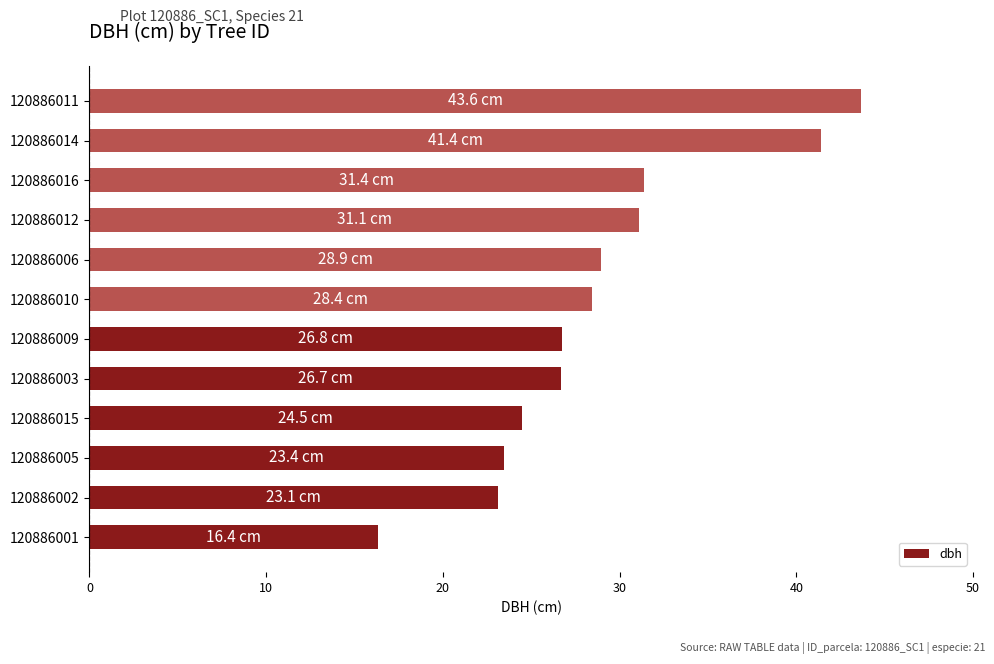

What is the sum of the values at 120886006 and 120886011?

72.6